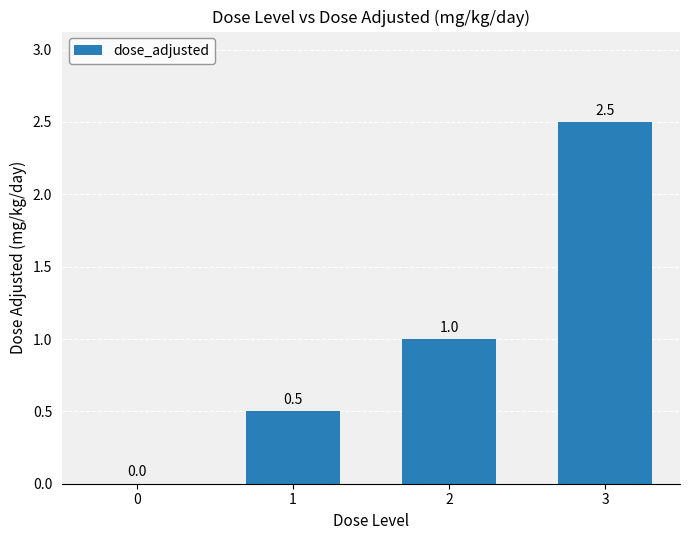

How many values are between 0 and 2?

3